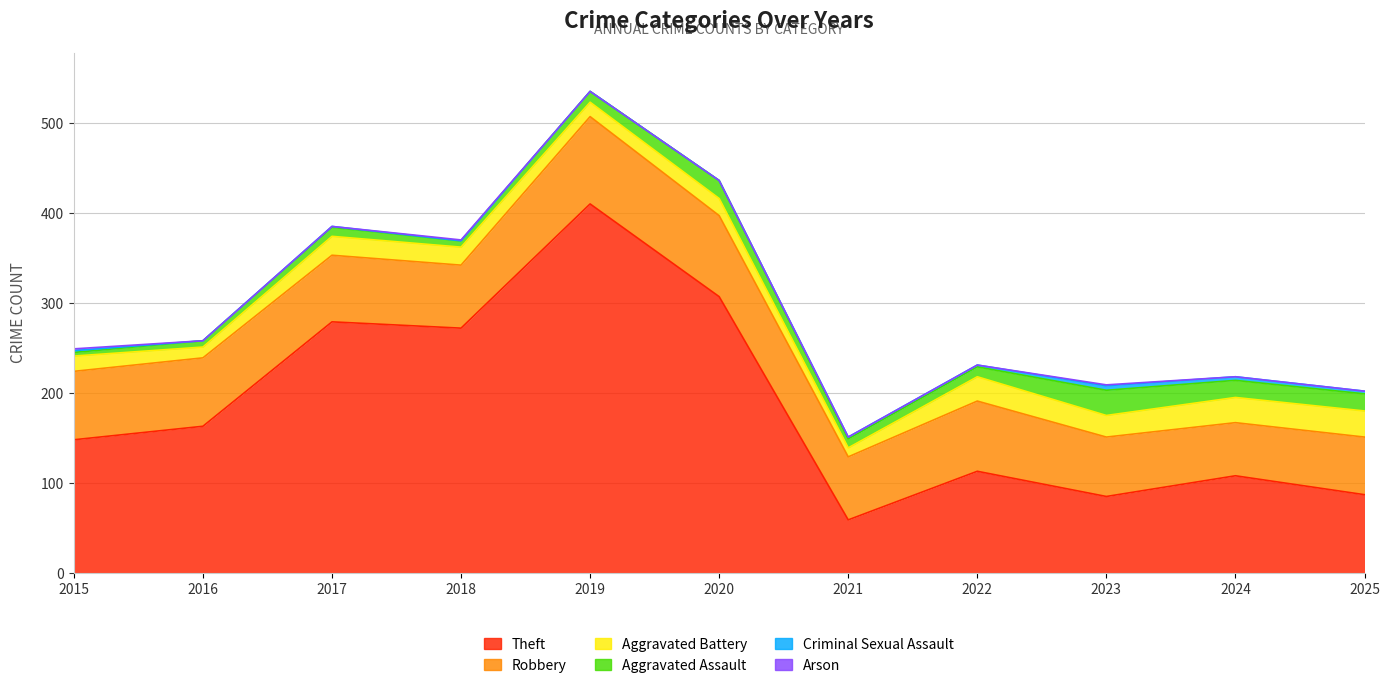

Which category has the lowest value in the Aggravated Battery series?

2021